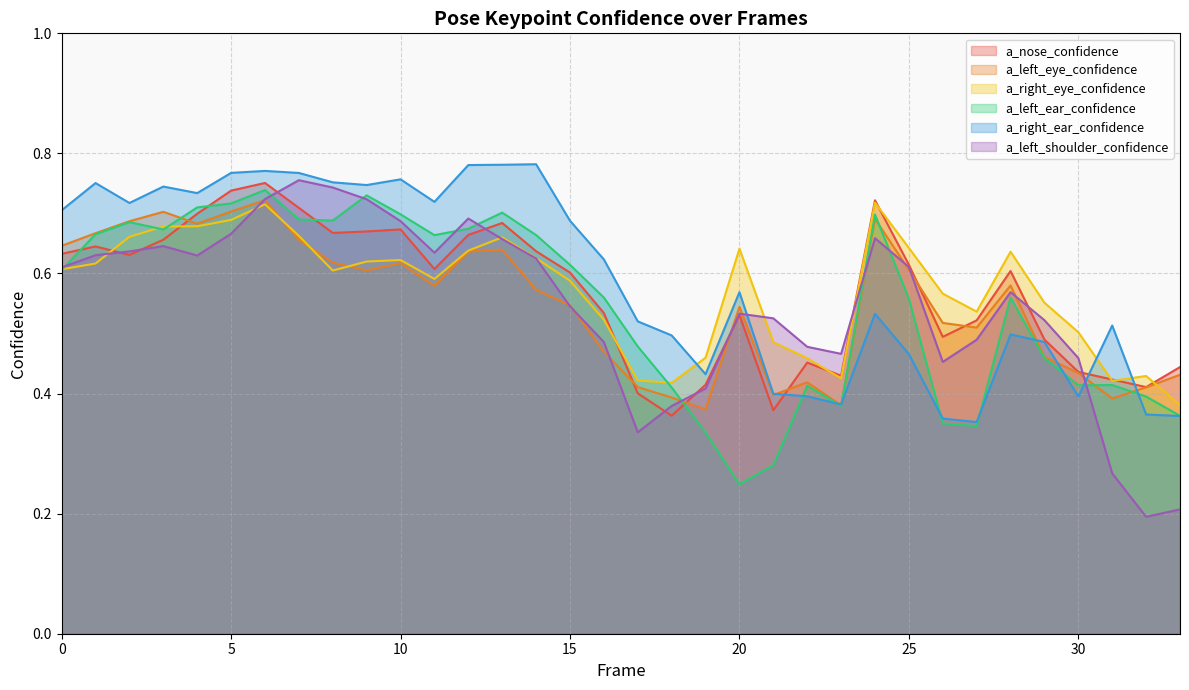

Which series has the largest total across all categories?

a_right_ear_confidence